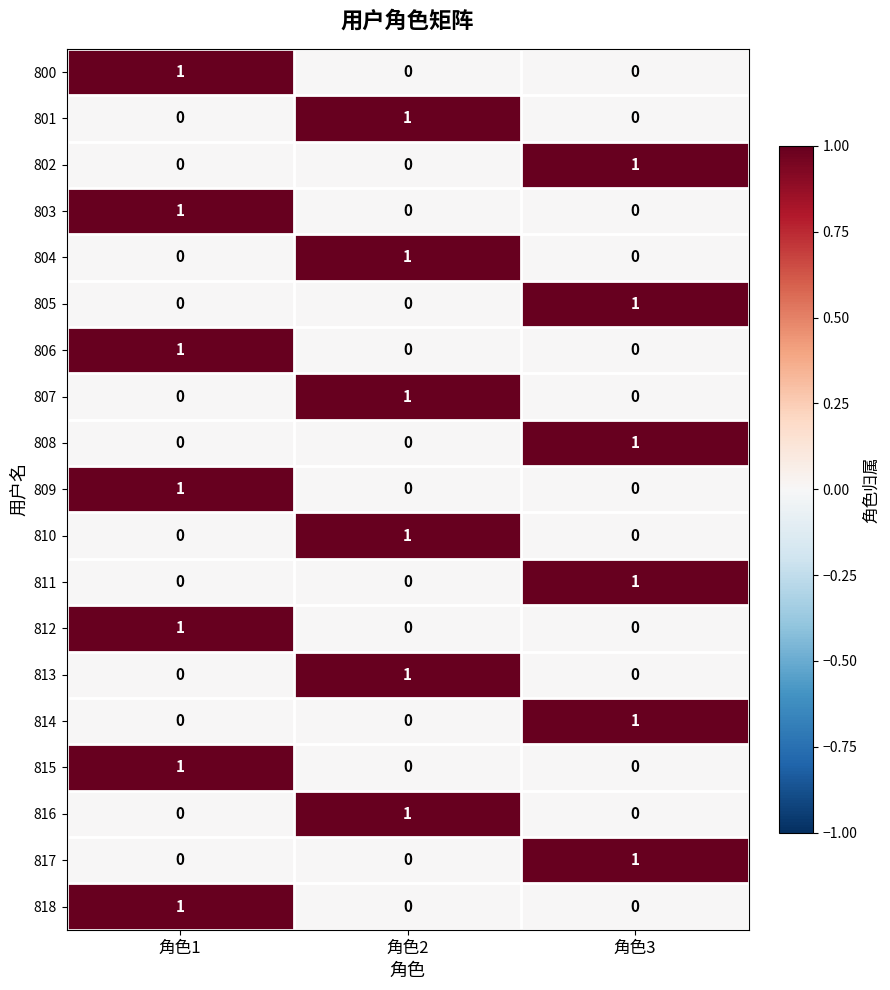

What is the difference between the highest and lowest values at 角色2?

1